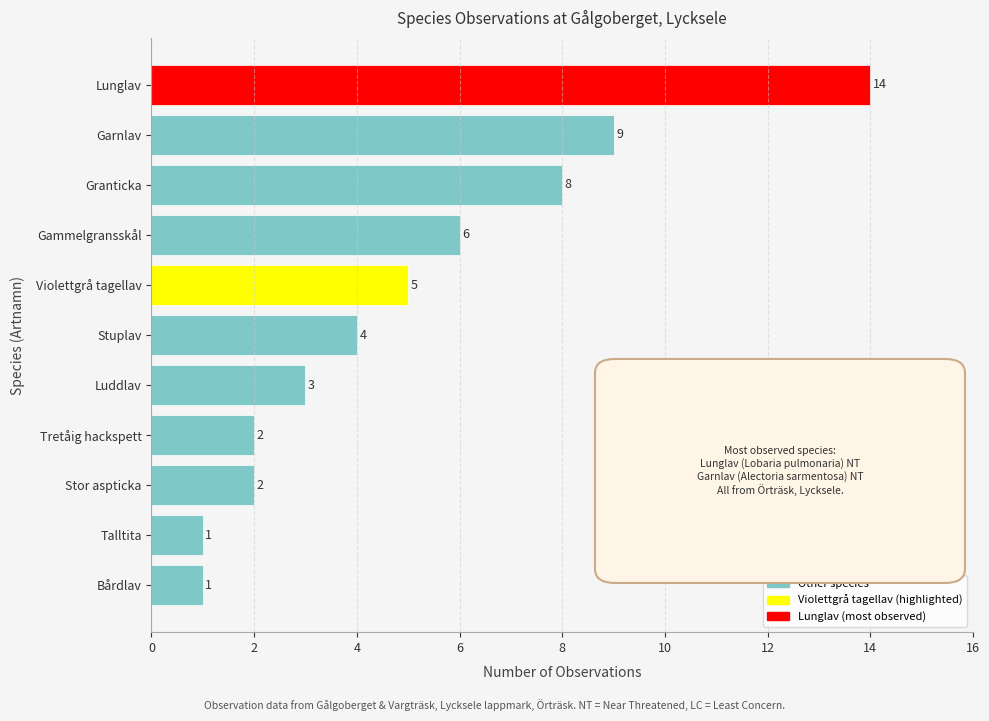

What is the greatest value displayed?

14